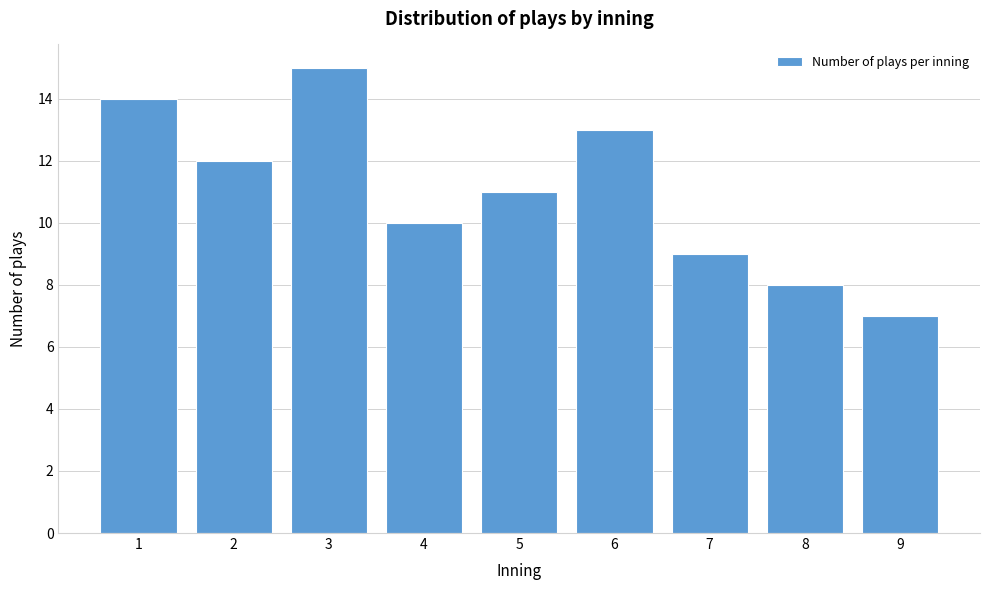

Reading right to left, extract all data points from this chart.

9=7	8=8	7=9	6=13	5=11	4=10	3=15	2=12	1=14